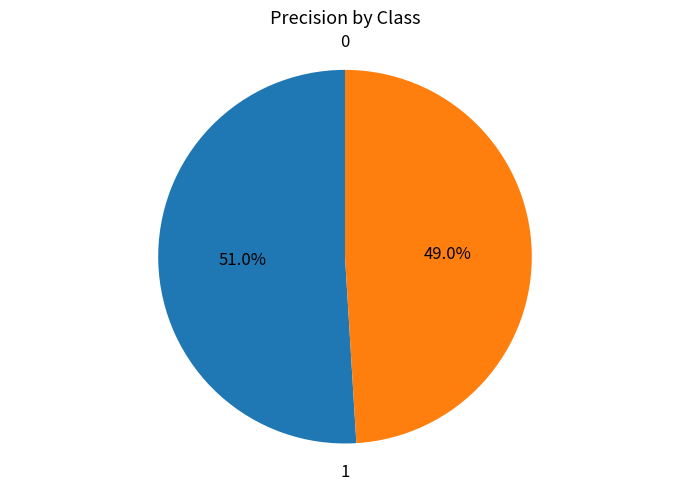

How many slices are in this pie chart?

2